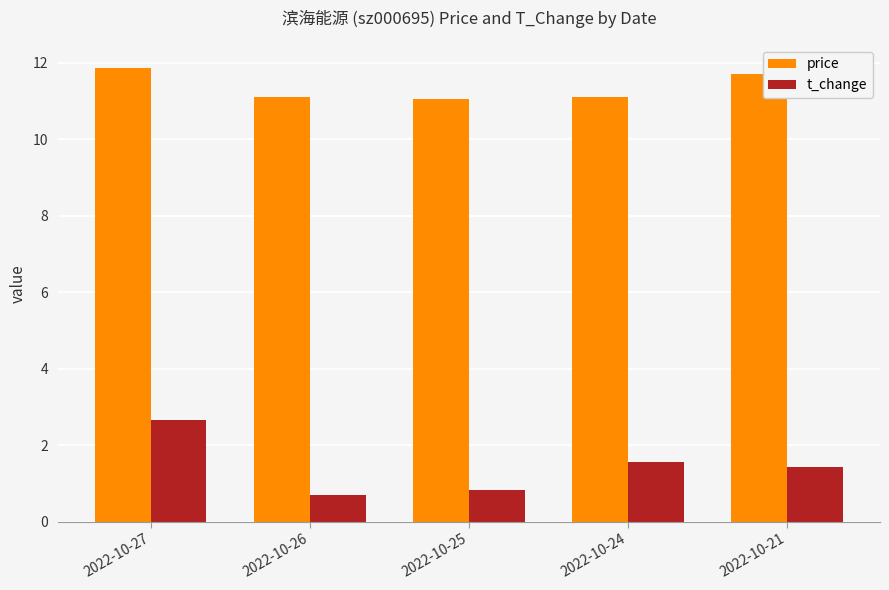

What is the maximum value shown in the chart?

11.9